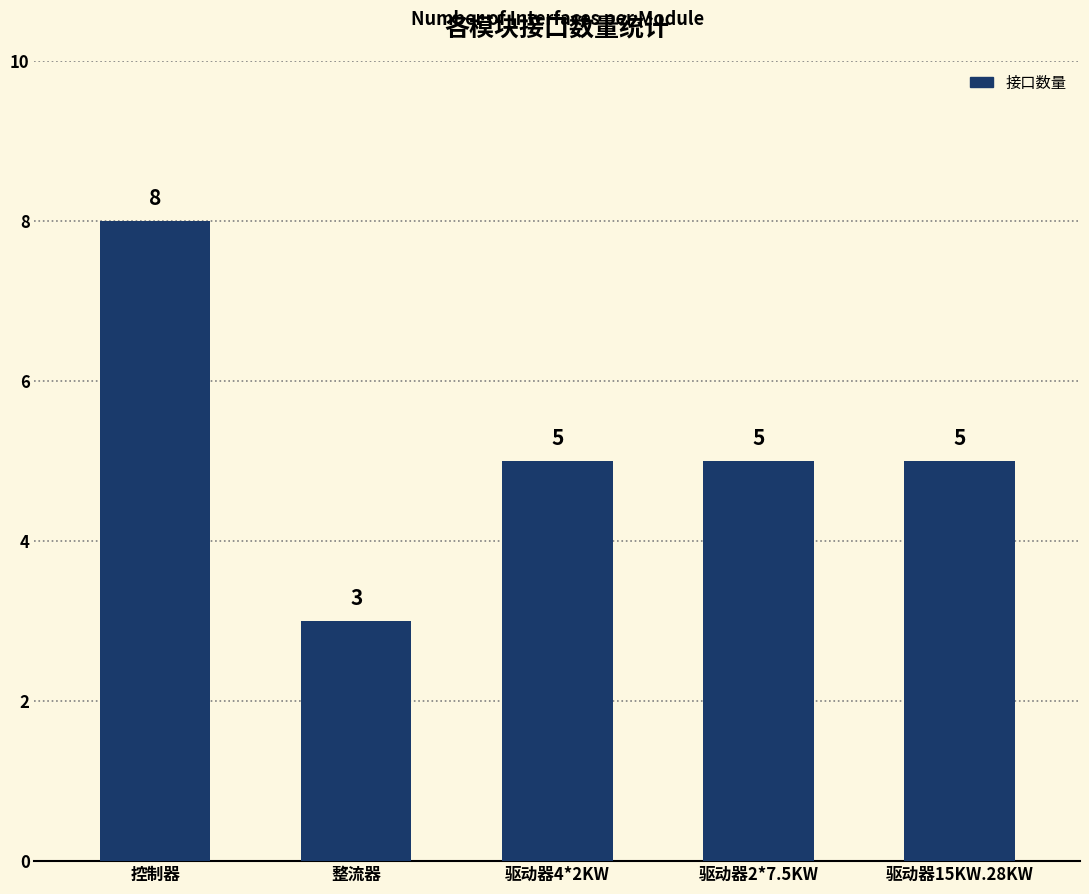

Reading left to right, what are all the values shown in this chart?

8	3	5	5	5